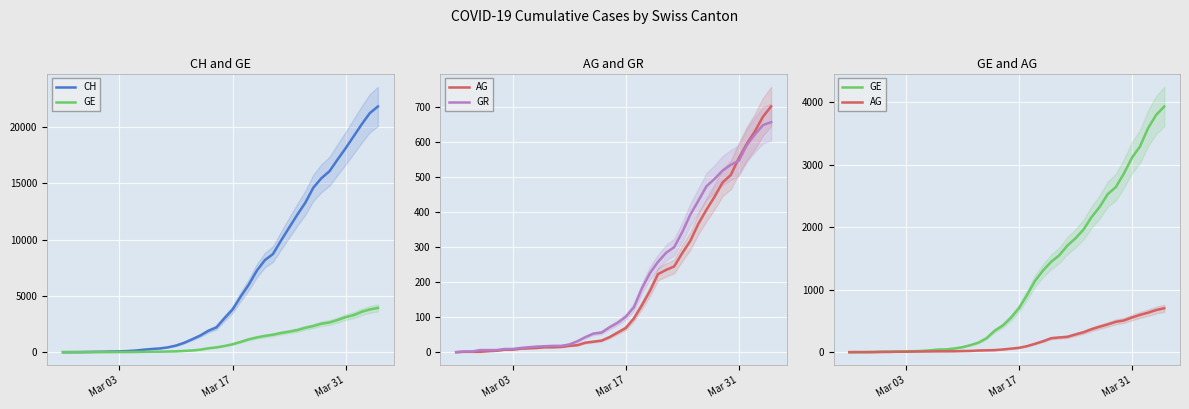

What is the spread (max minus min) of values at Mar 17?

3714